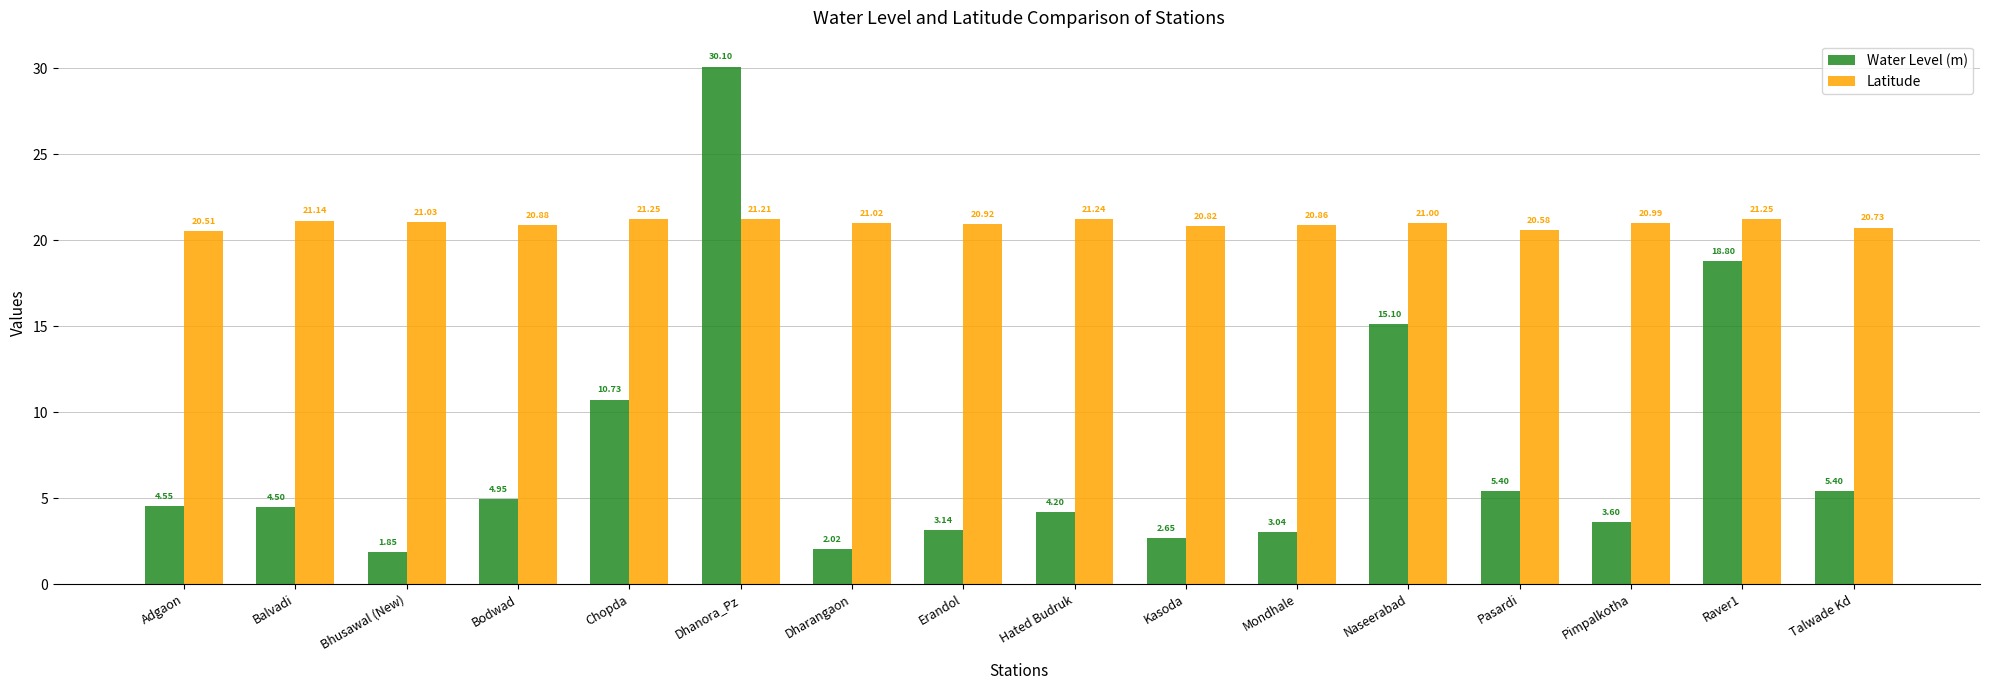

At which category is the sum across all series the highest?

Dhanora_Pz